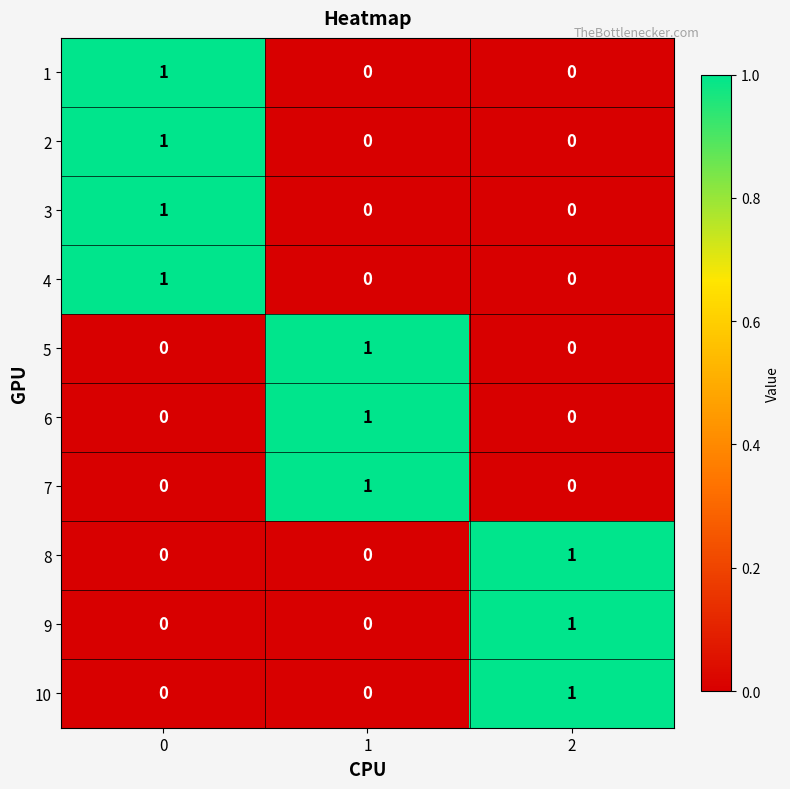

How many 6 values are between 0 and 1?

3